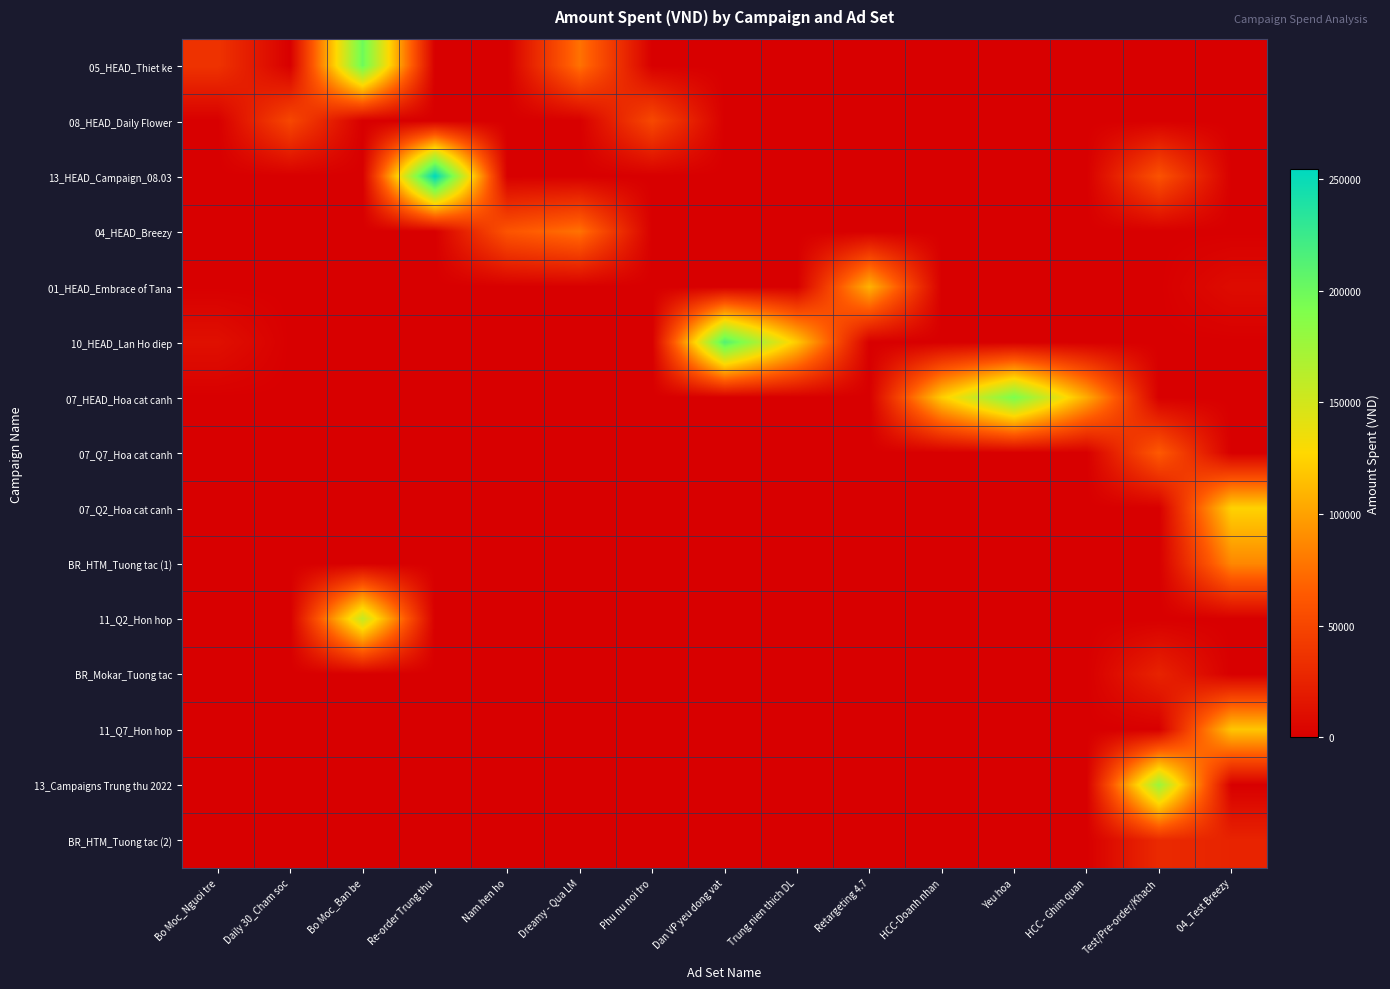

Count the number of categories in the chart.

15